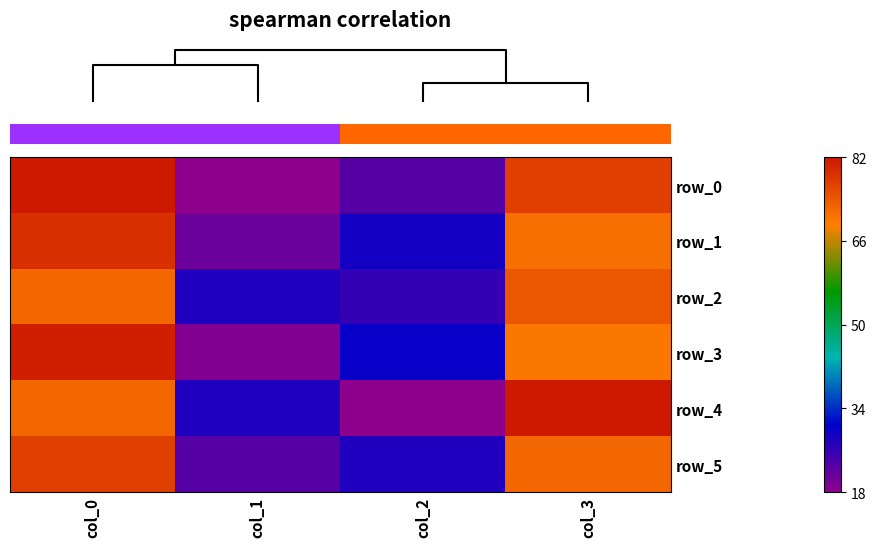

The value of row_4 at col_2 is 32. True or false?

False